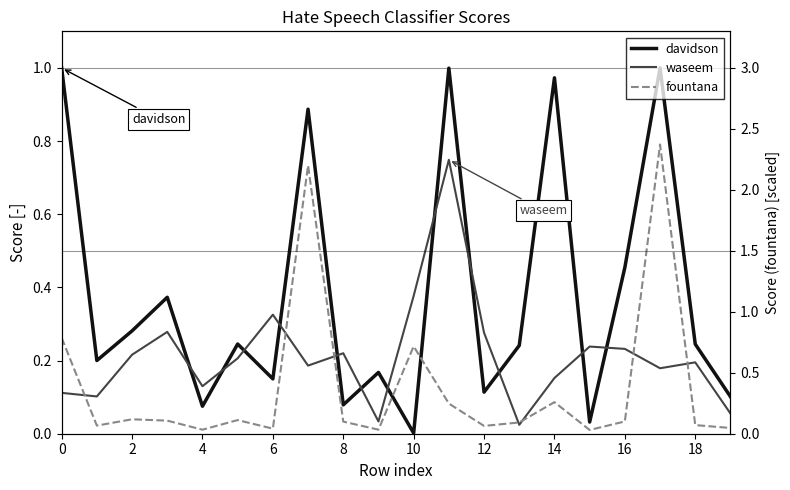

Reading right to left, list all the values displayed in this chart.

davidson: 0.1	0.2	1.0	0.5	0.0	1.0	0.2	0.1	1.0	0.0	0.2	0.1	0.9	0.1	0.2	0.1	0.4	0.3	0.2	1.0
waseem: 0.1	0.2	0.2	0.2	0.2	0.2	0.0	0.3	0.7	0.4	0.0	0.2	0.2	0.3	0.2	0.1	0.3	0.2	0.1	0.1
fountana: 0.0	0.0	0.8	0.0	0.0	0.1	0.0	0.0	0.1	0.2	0.0	0.0	0.7	0.0	0.0	0.0	0.0	0.0	0.0	0.3